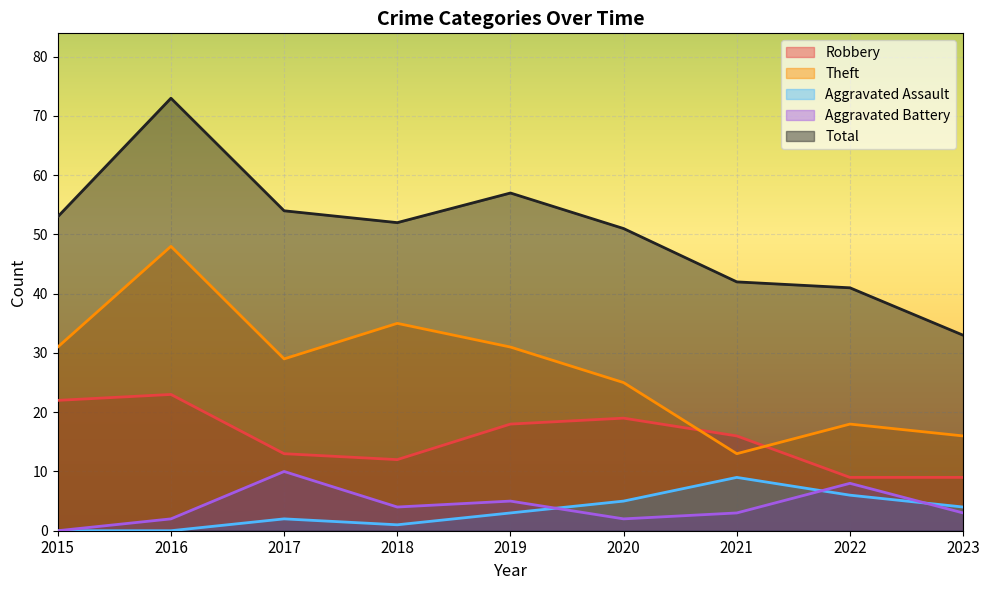

What is the sum of all Total values?

456